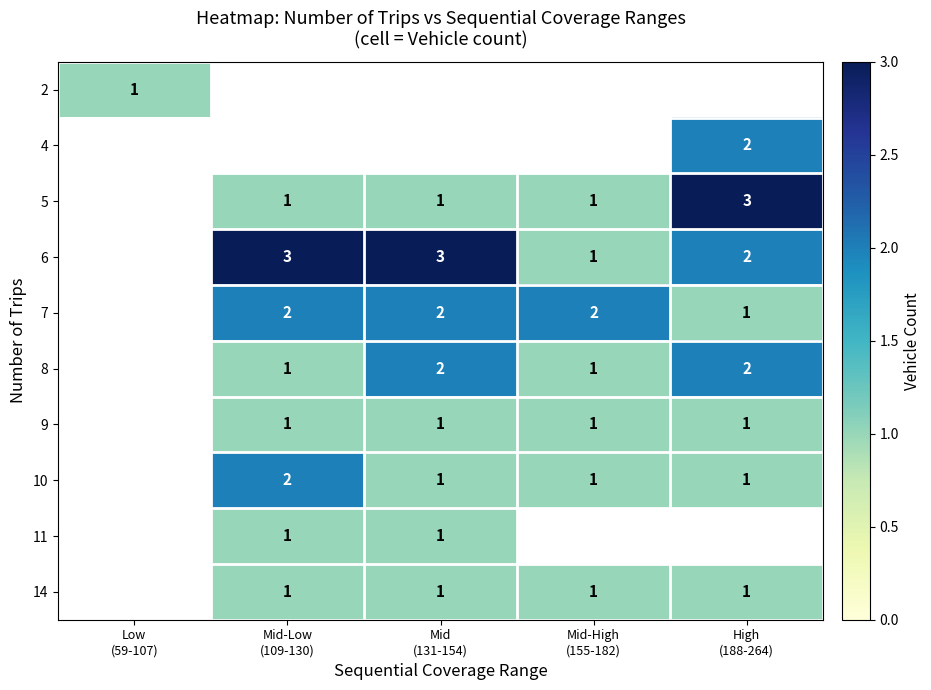

The 14 series shows 1.5 at High (188-264). True or false?

False